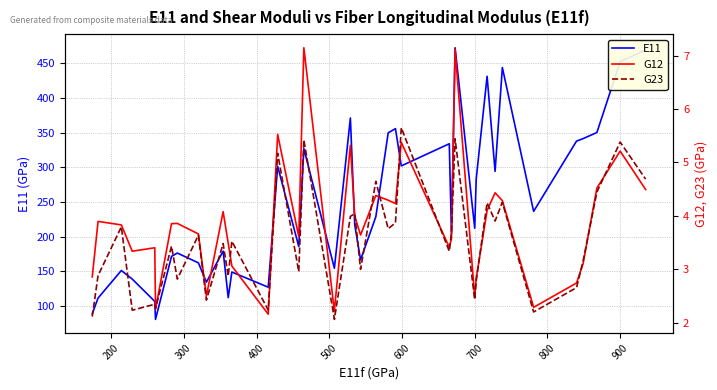

What is the lowest value of the G23 series?

2.1